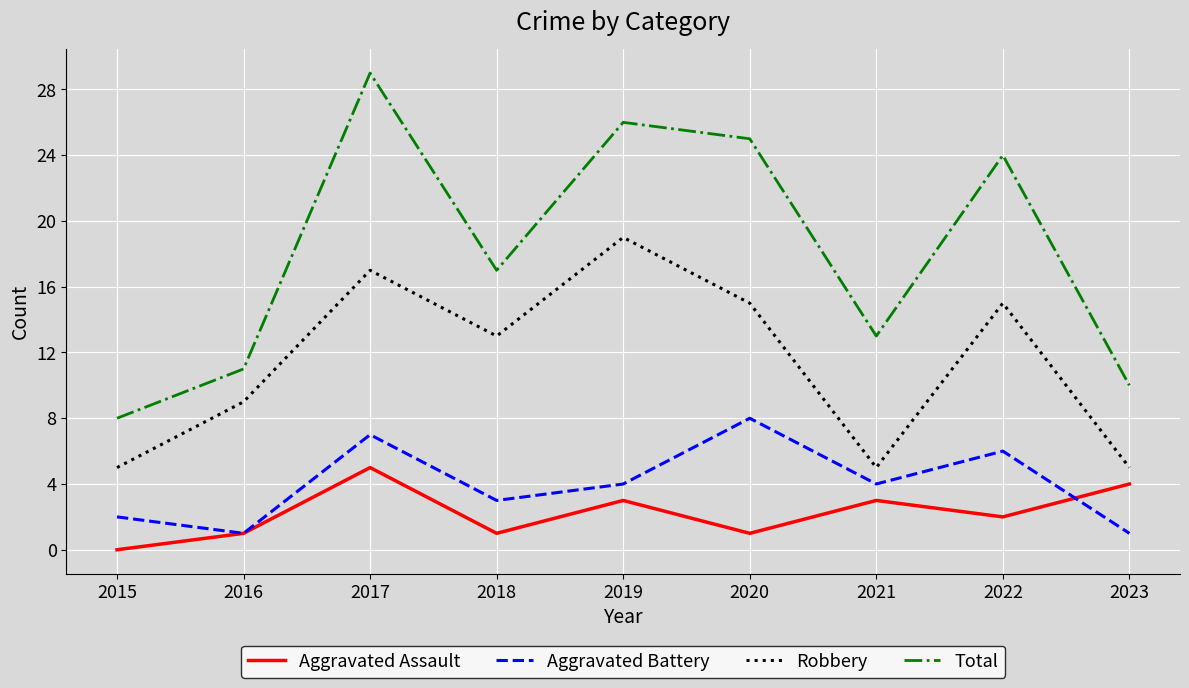

True or false: Aggravated Battery and Robbery cross at least once.

False